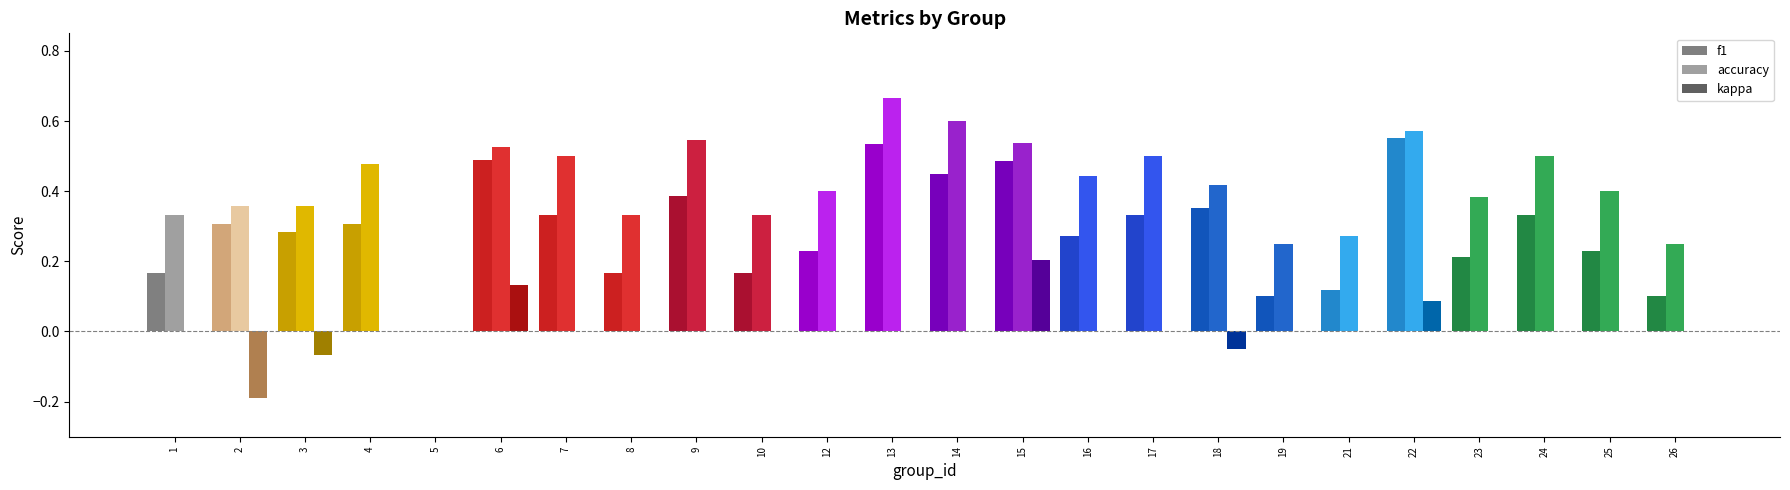

The accuracy series shows 0.4 at 2. True or false?

True